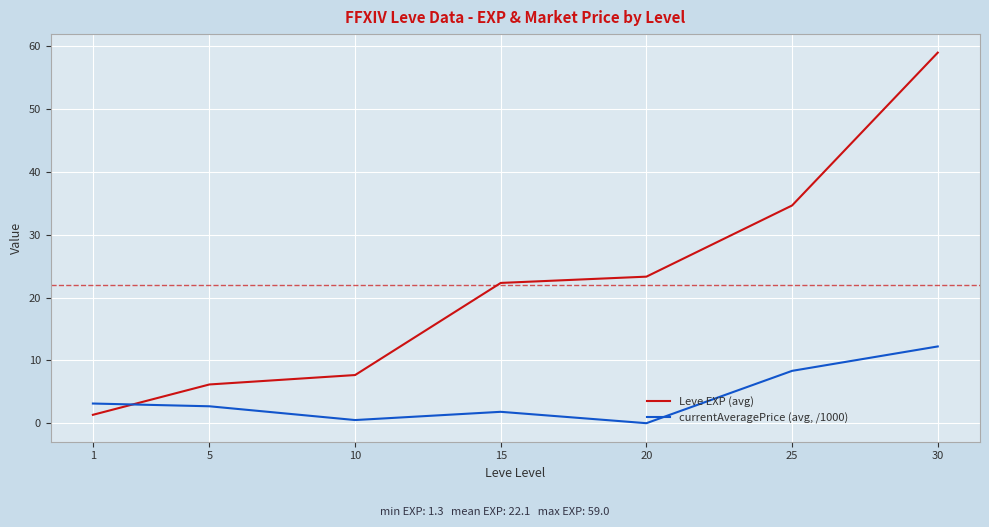

How many values in the Leve EXP (avg) series are below 22?

3